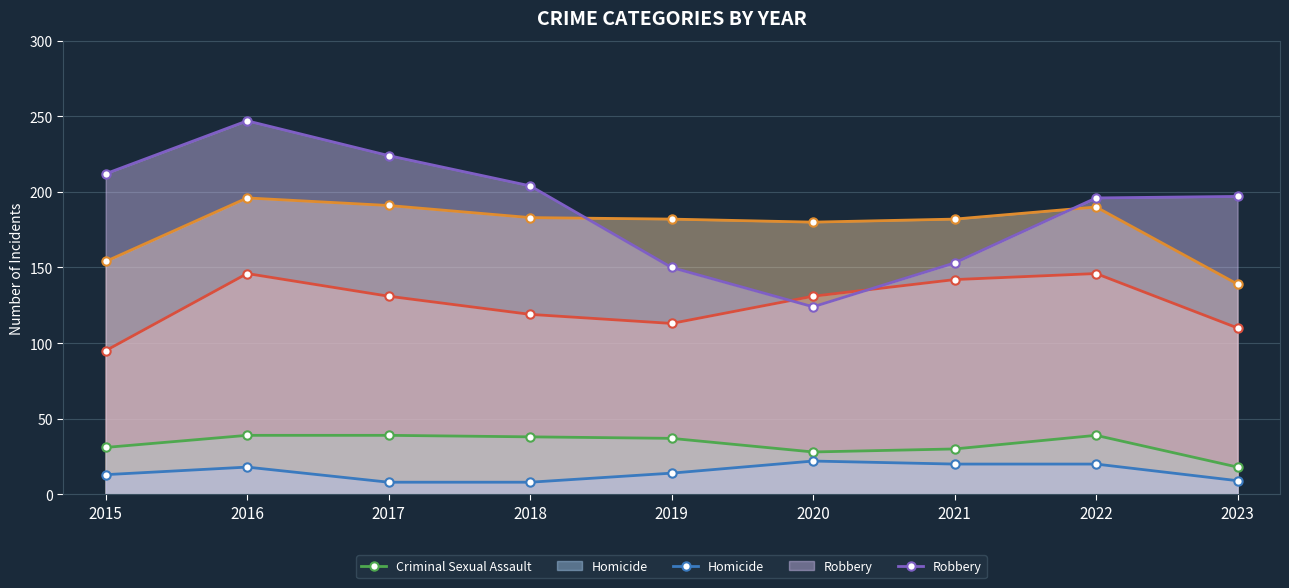

Which label corresponds to the largest value in the chart?

2016